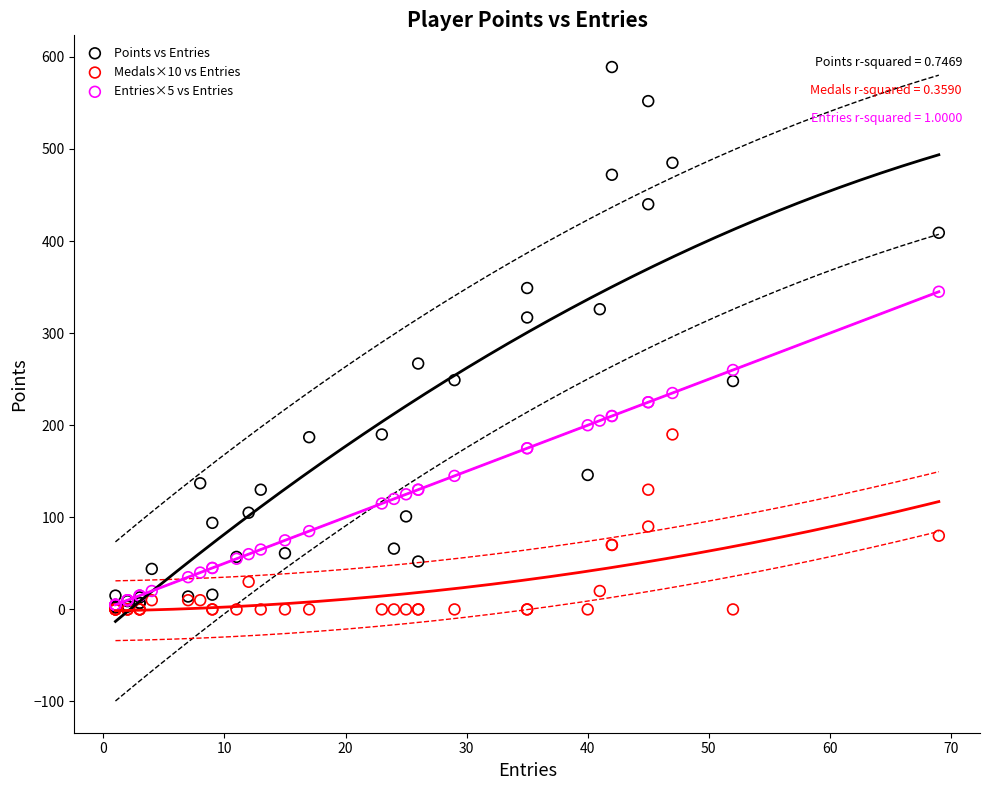

What are all the series names shown in the legend?

Points vs Entries, Medals×10 vs Entries, Entries×5 vs Entries